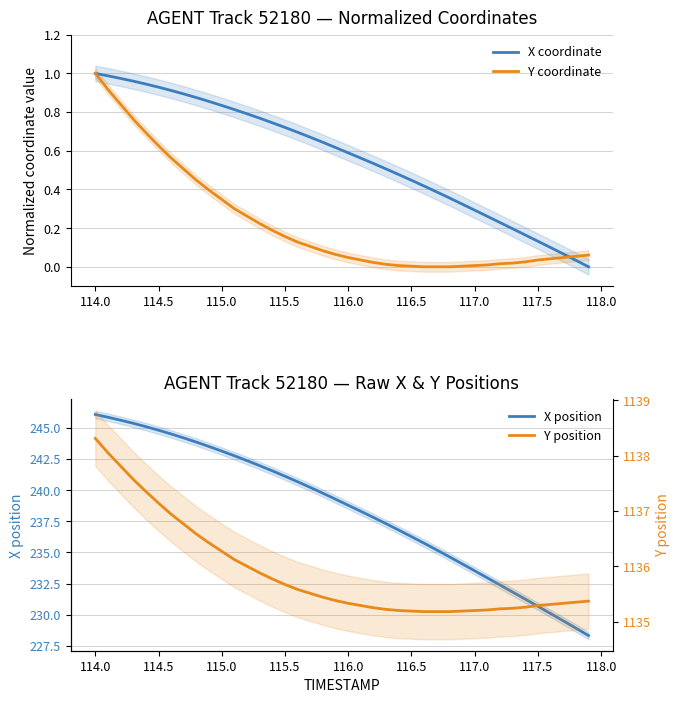

What is the label of the 38th point from the right?

114.5